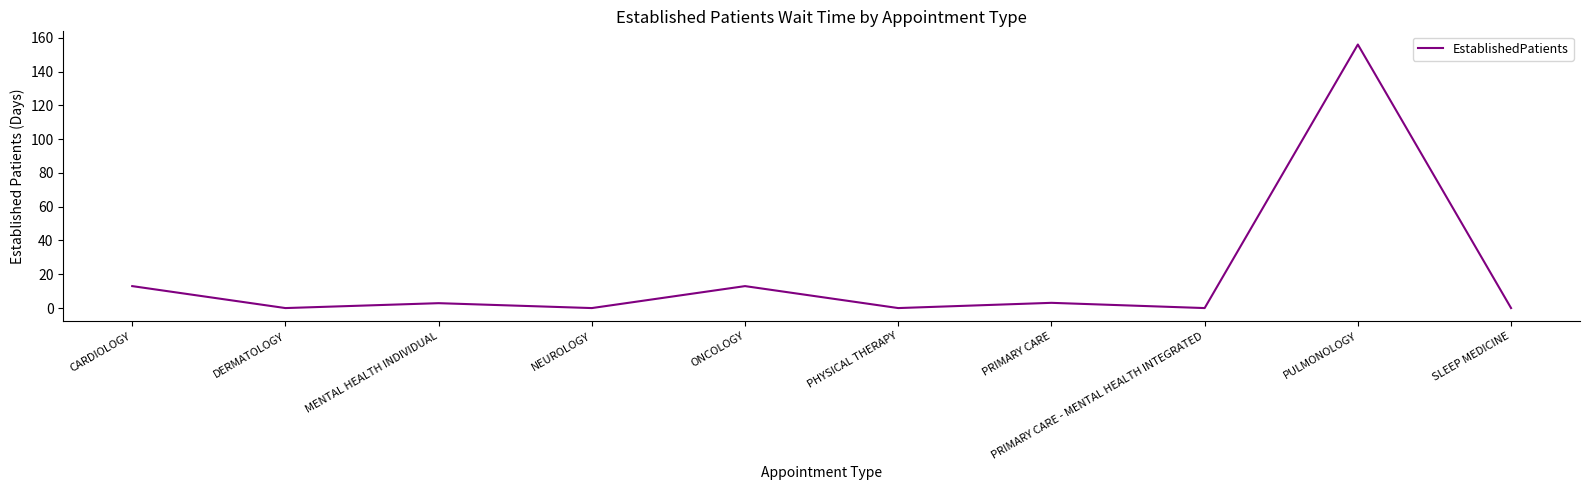

What is the difference between the values at CARDIOLOGY and DERMATOLOGY?

13.0